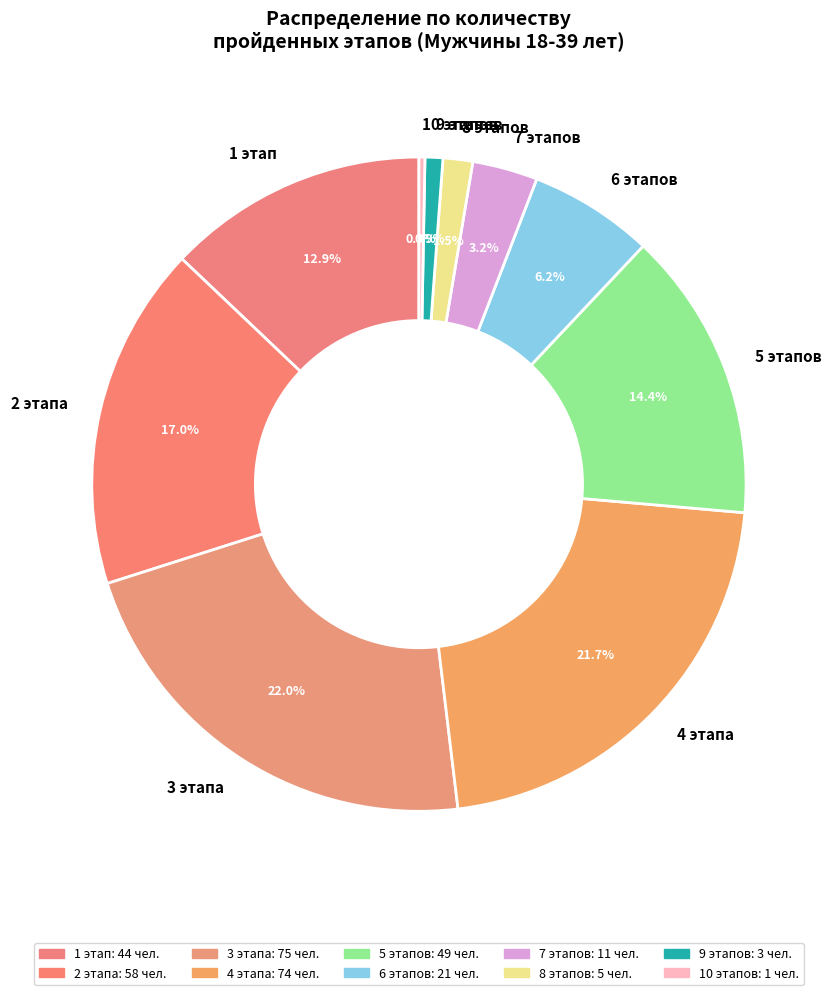

What is the ratio of the value at 3 этапа to the value at 10 этапов?

75.0